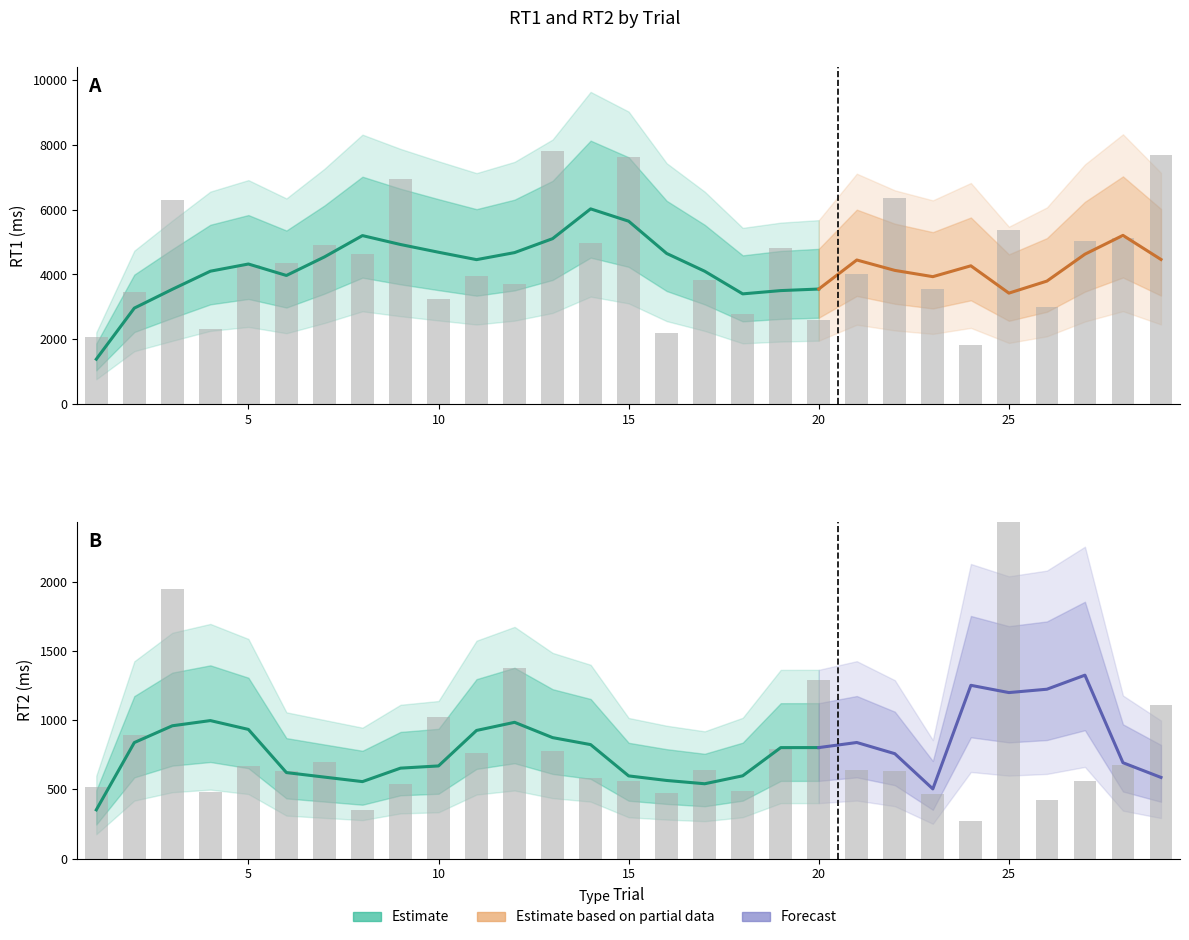

How many bars are there in total?

58